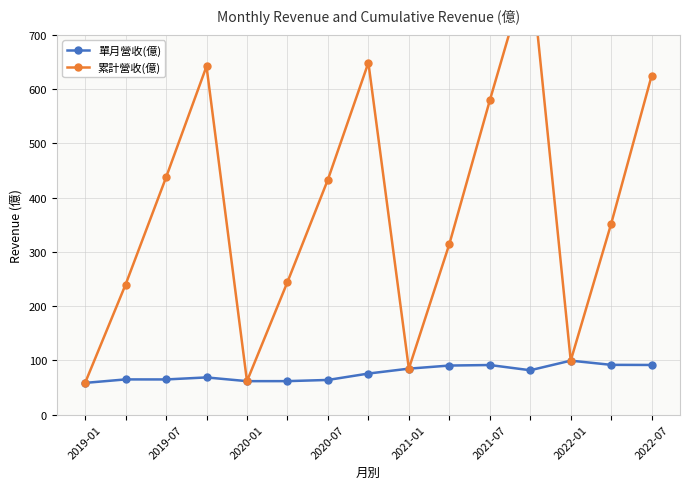

What is the average value of the 單月營收(億) series?

76.8